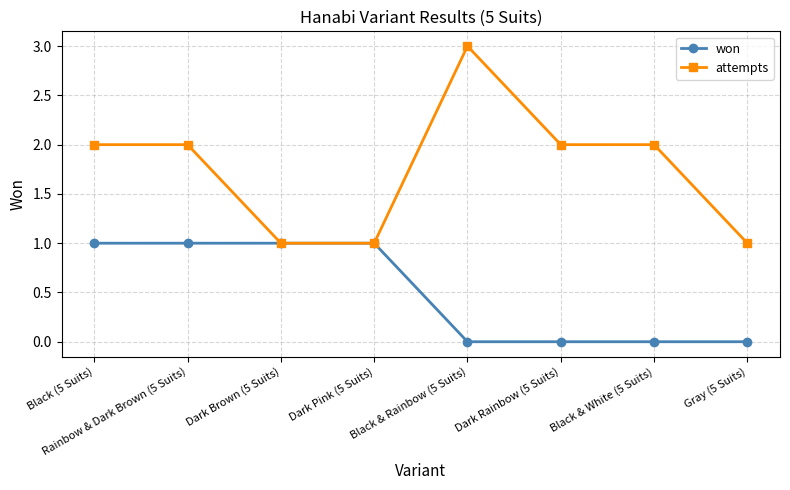

What is the sum of all won values?

4